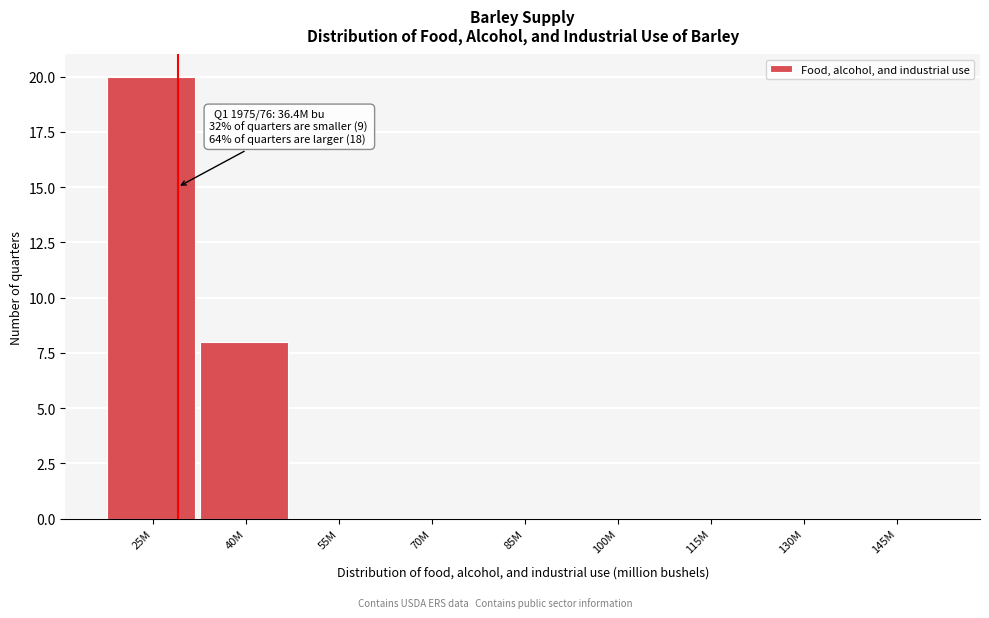

Reading right to left, what are all the values shown in this chart?

145M=0	130M=0	115M=0	100M=0	85M=0	70M=0	55M=0	40M=8	25M=20